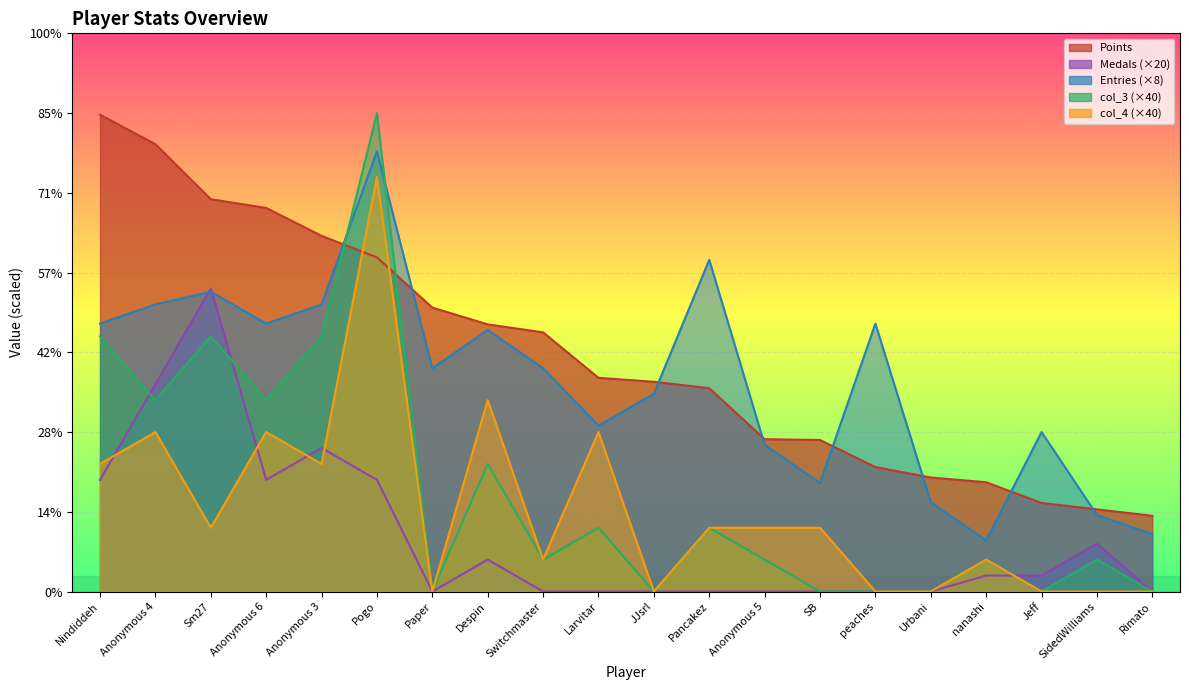

Which series has the widest spread of values?

col_3